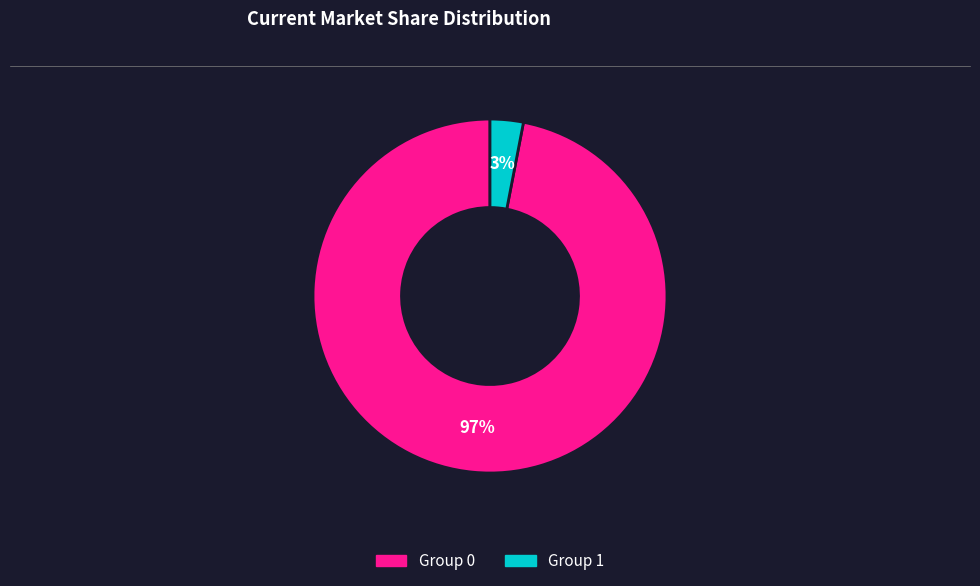

Does any single category account for the majority?

Yes